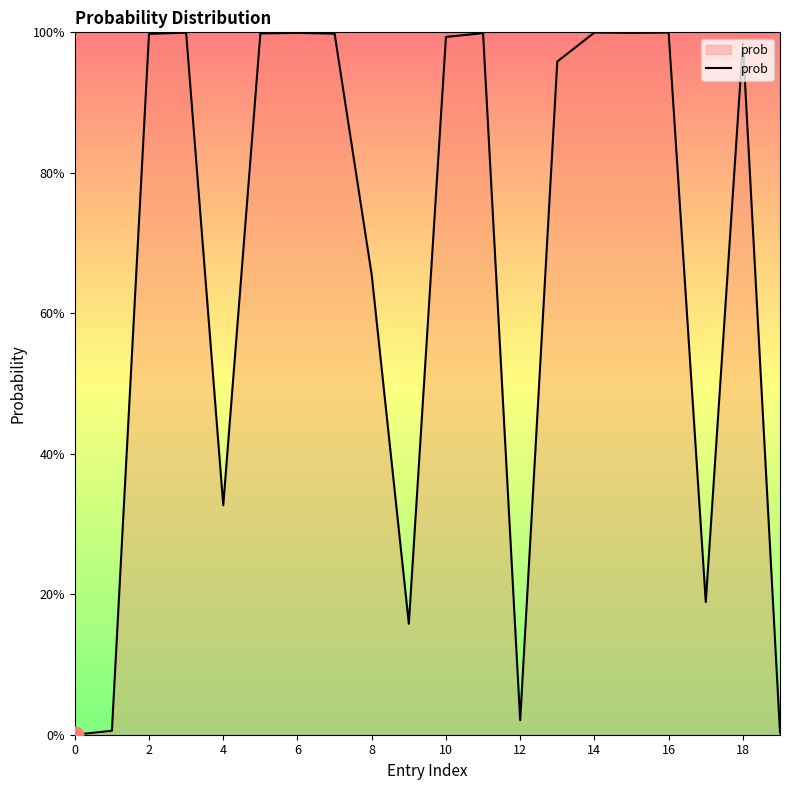

Is this an area chart (filled region under the line)?

Yes